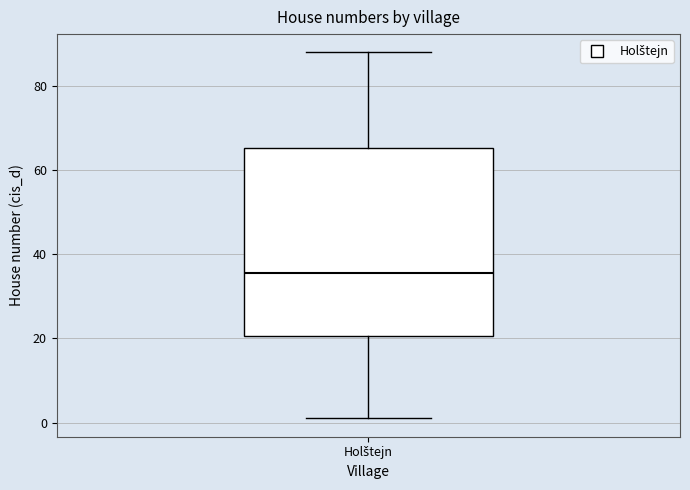

Where does the lower whisker of the box for Holštejn end on the y-axis? The values are not printed on the chart, so give them approximately, as read against the axis.

2